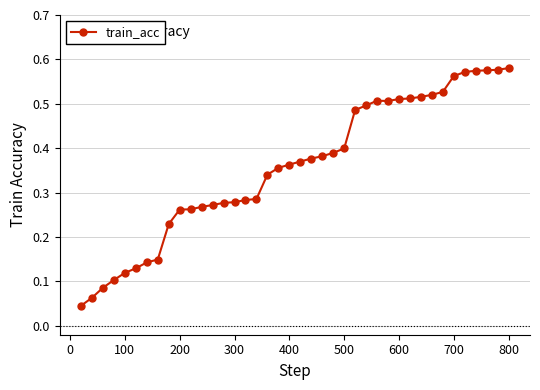

What is the difference between the maximum and minimum values?

0.5